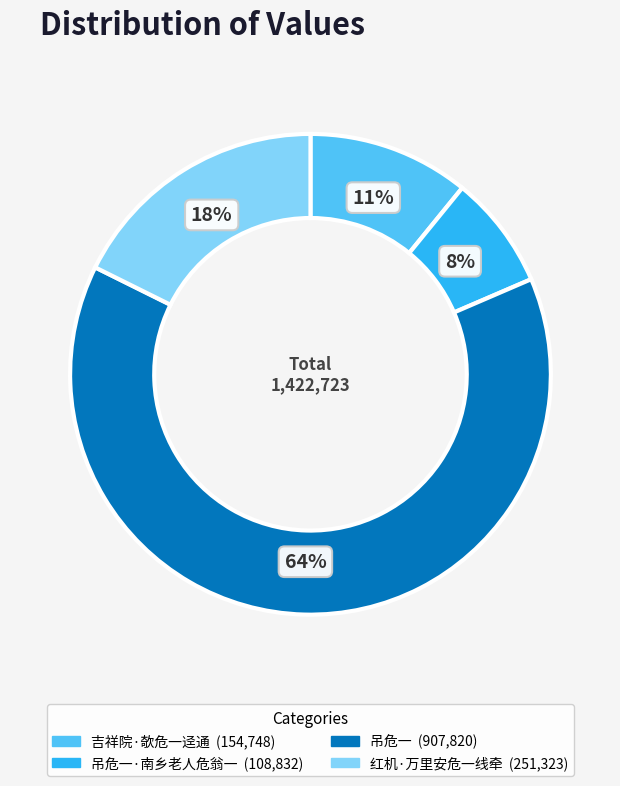

Is there a majority slice in this chart?

Yes